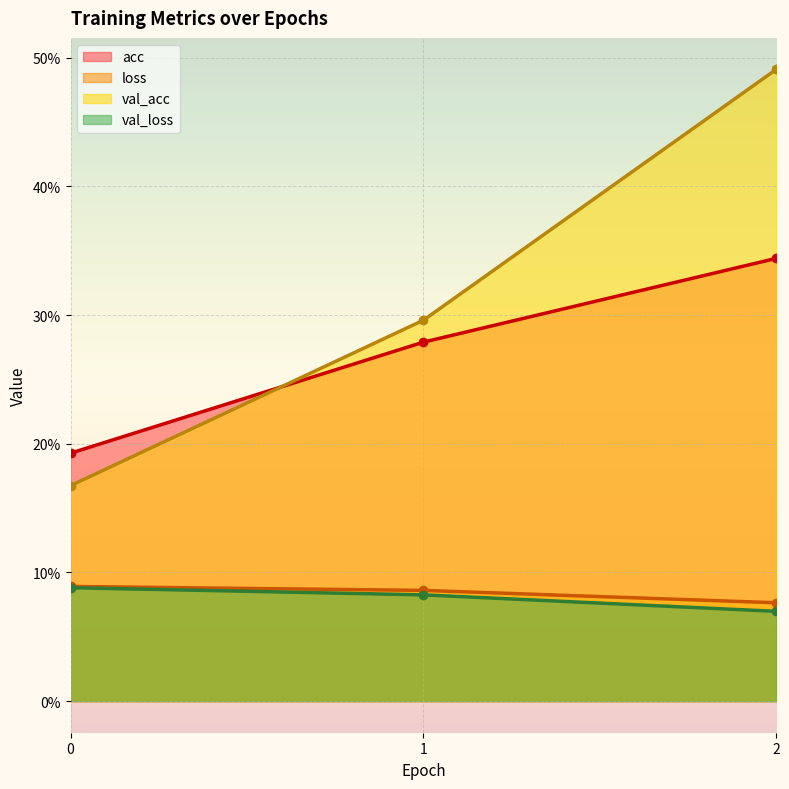

The value of val_acc at 2 is 0.5. True or false?

True